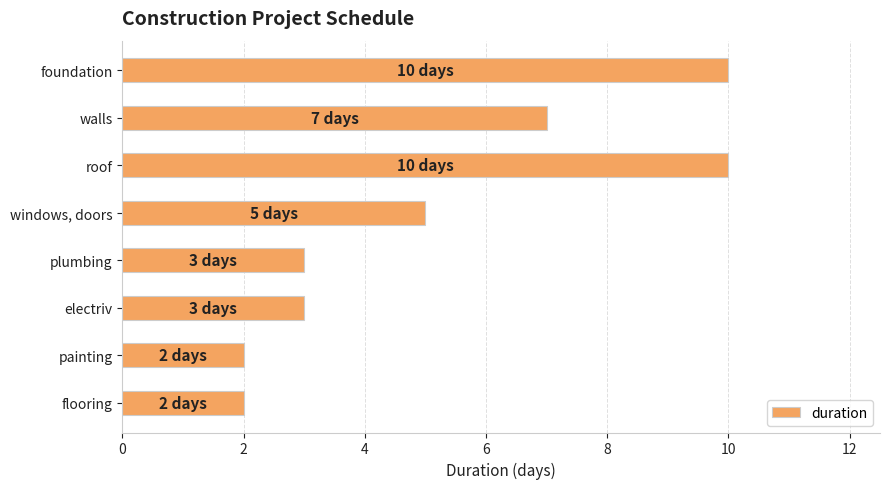

What is the change in value from foundation to flooring?

-8